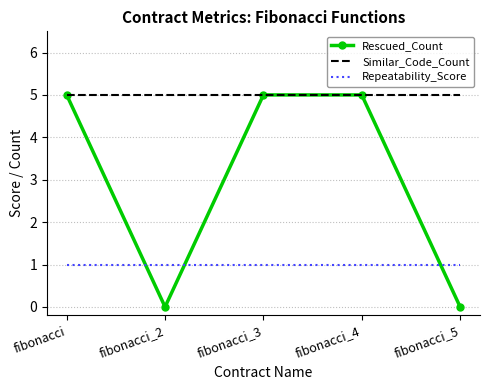

True or false: Similar_Code_Count has a value of 5 at fibonacci_5.

True